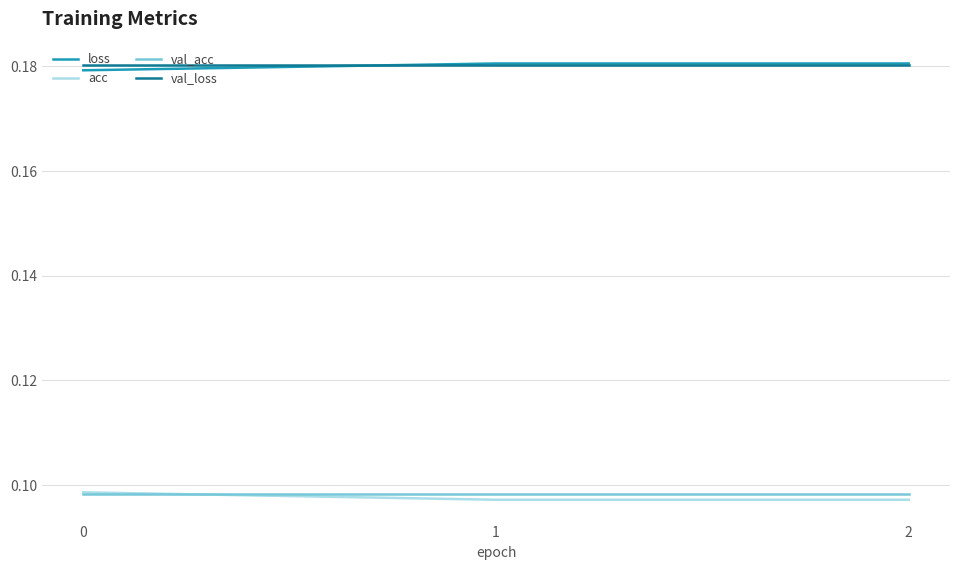

How many series are shown in this chart?

4